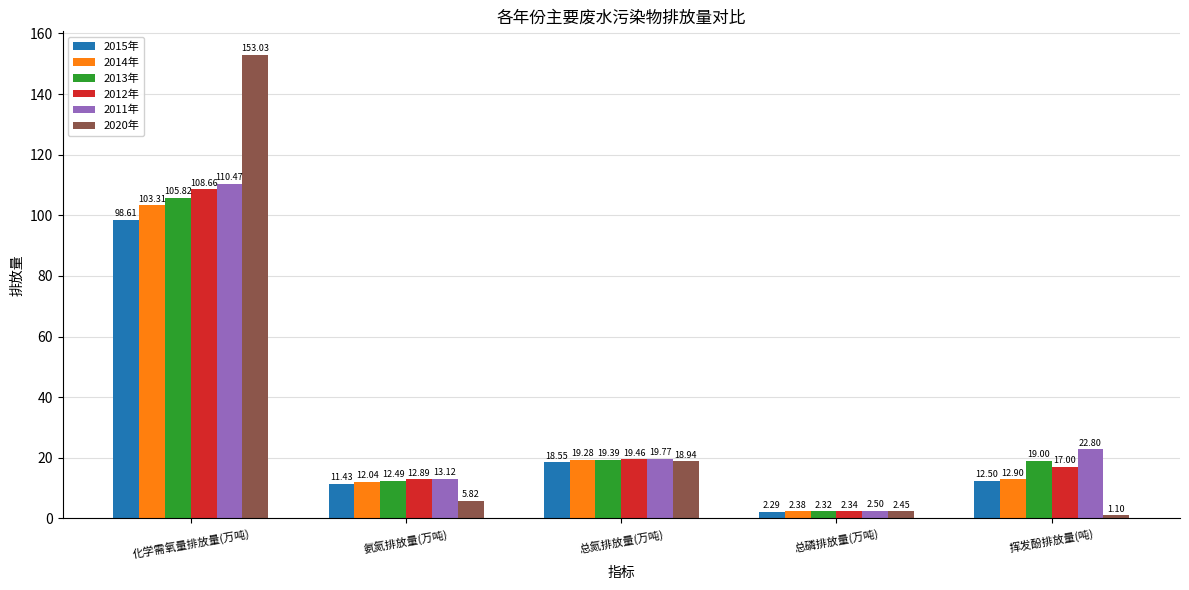

What is the value of the 2013年 bar at the 3rd from the left?

19.4